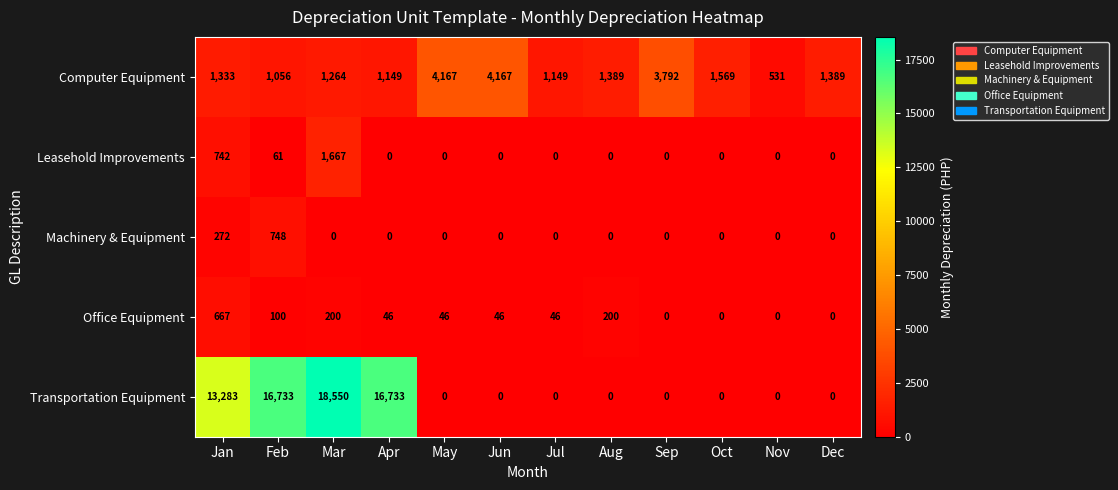

How many series are shown in this chart?

5